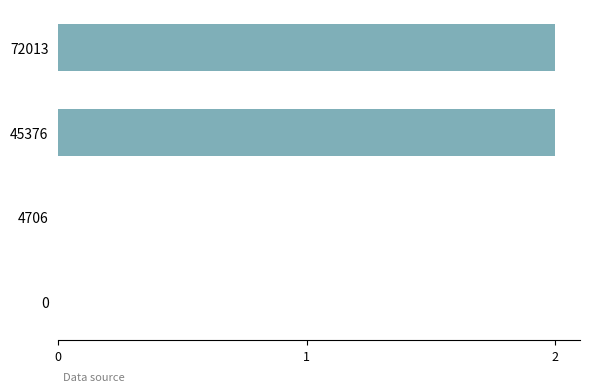

Reading bottom to top, extract all data points from this chart.

0=0	4706=0	45376=2	72013=2